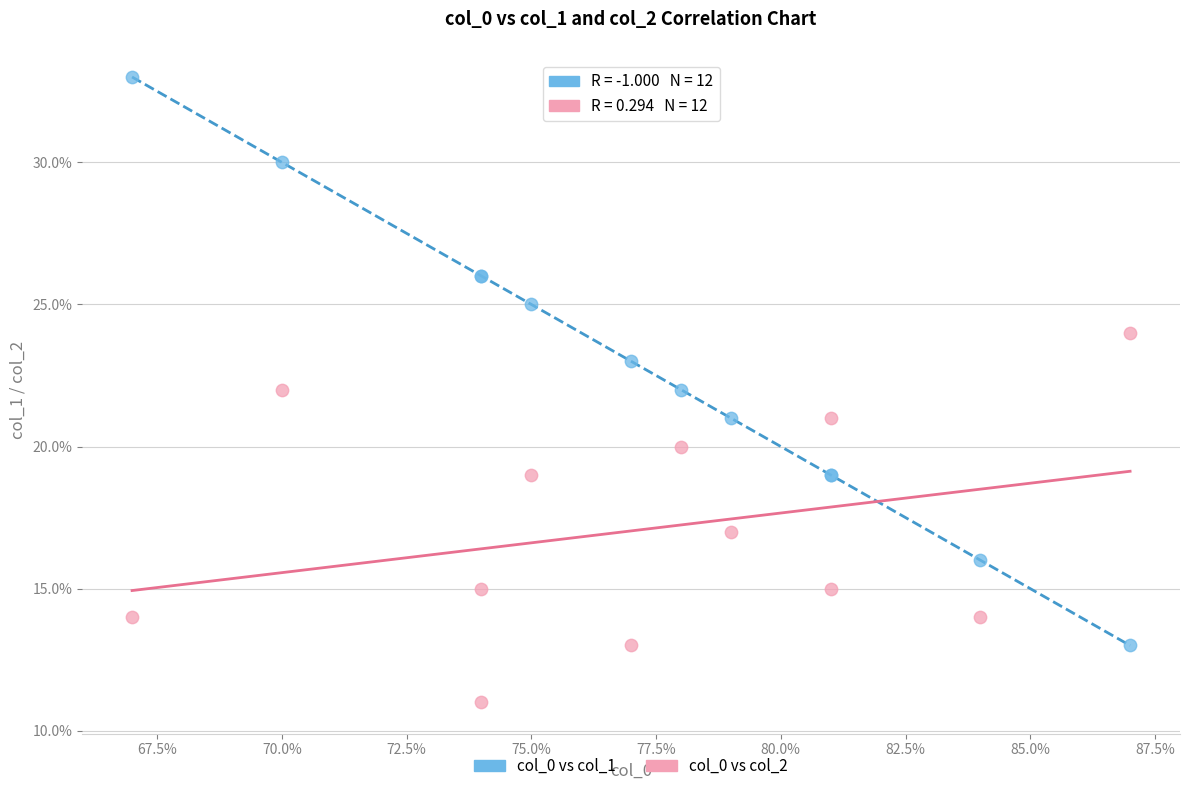

Which series contains the highest Y value?

col_0 vs col_1